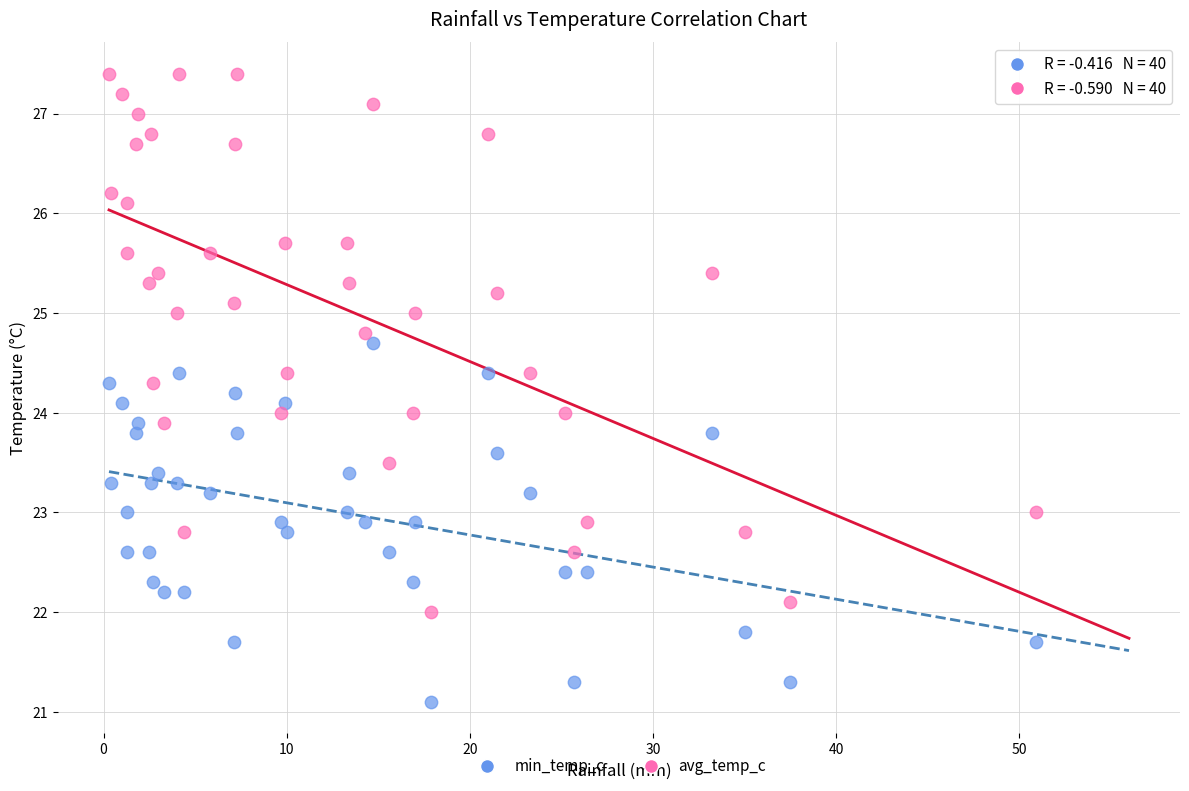

Which series has the widest spread of Y values?

avg_temp_c